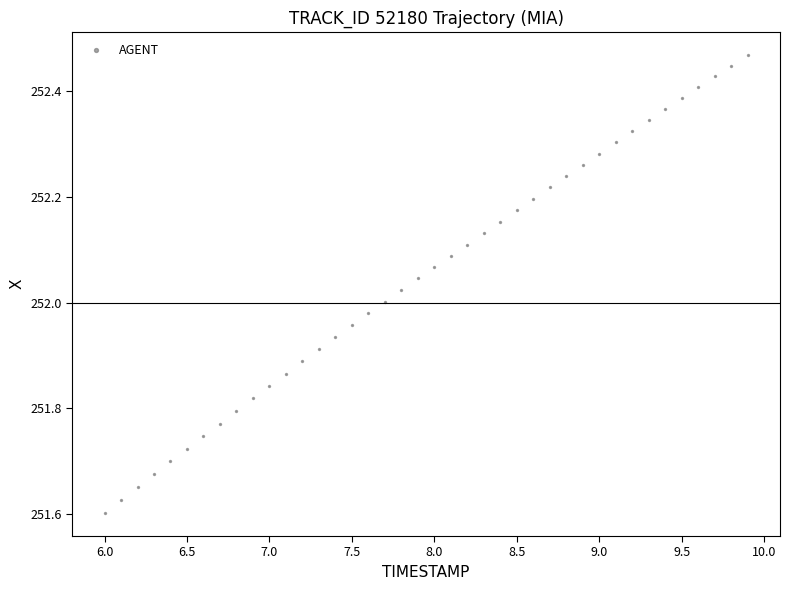

What is the range of Y values (max minus min)?

0.9